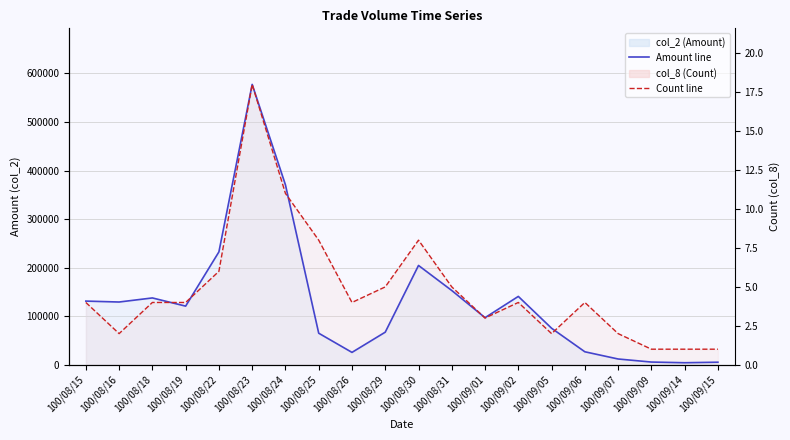

Is it true that col_8 (Count) line equals 265150.2 at 100/08/31?

False